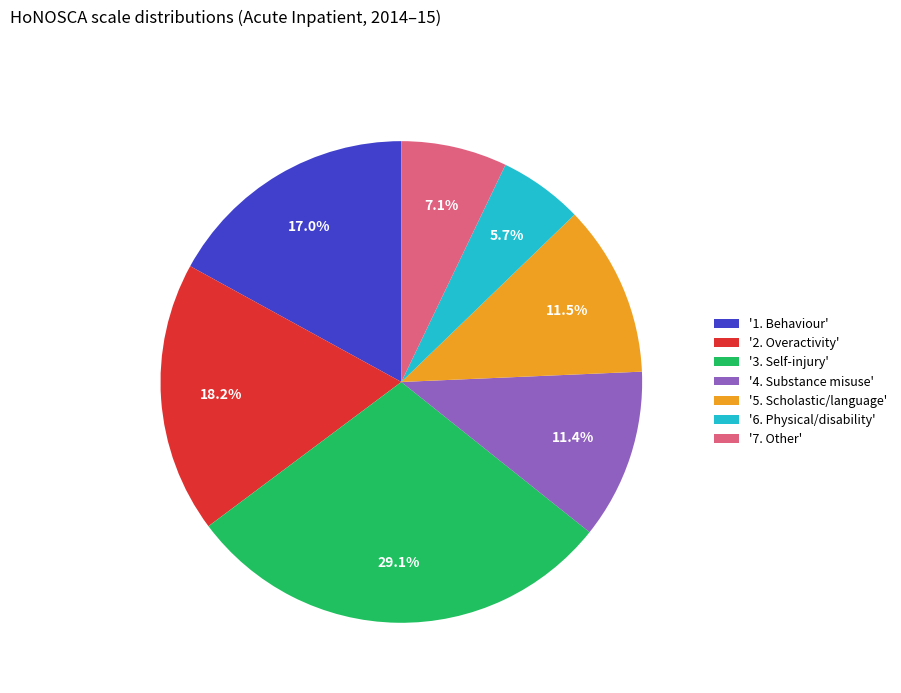

Which has a higher value, '3. Self-injury' or '7. Other'?

'3. Self-injury'